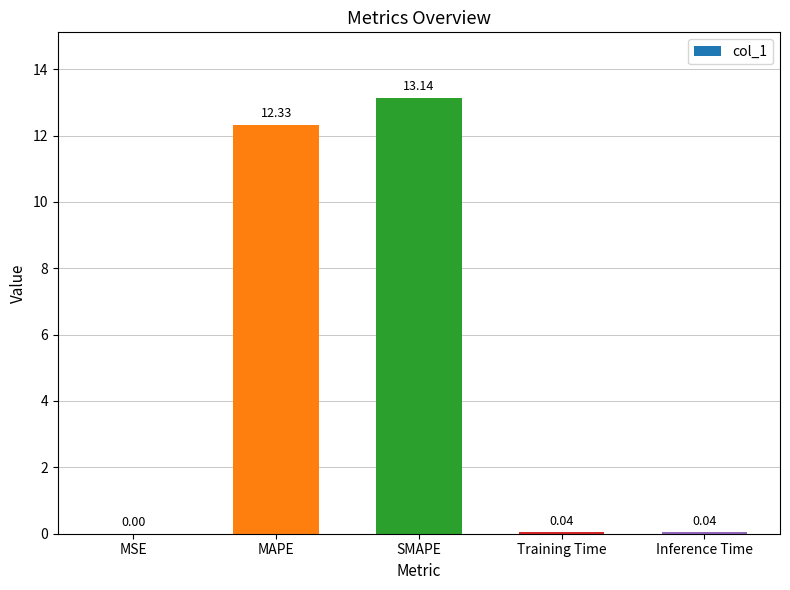

Which label corresponds to the largest value in the chart?

SMAPE